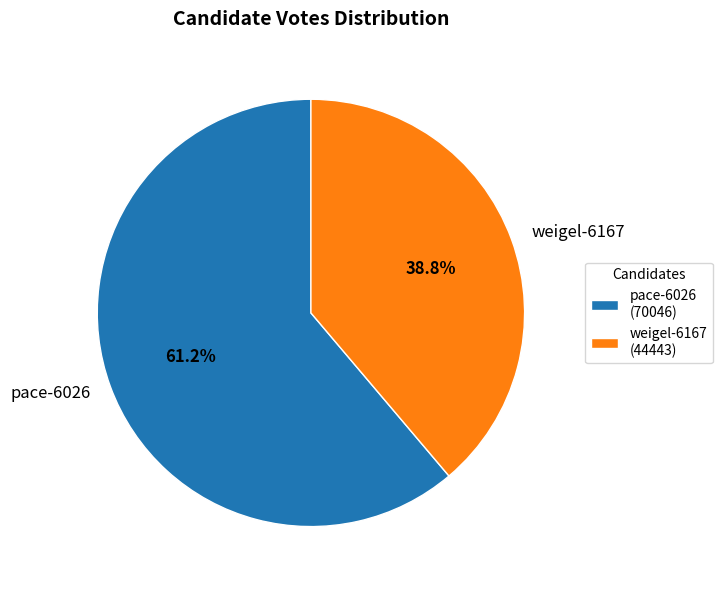

To the nearest percent, what is the combined percentage of weigel-6167 and pace-6026?

100%